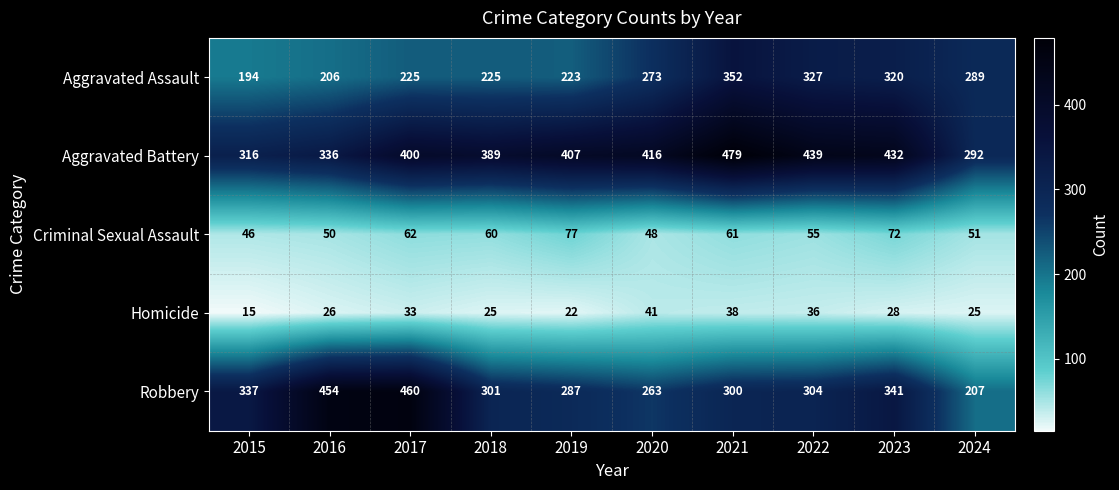

At which category is the sum across all series the highest?

2021